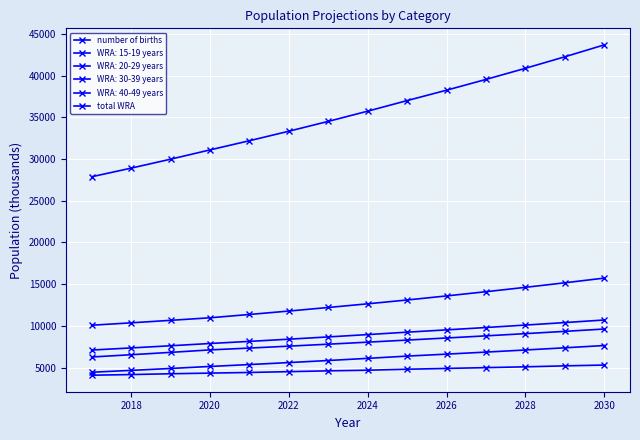

How many series are shown in this chart?

6